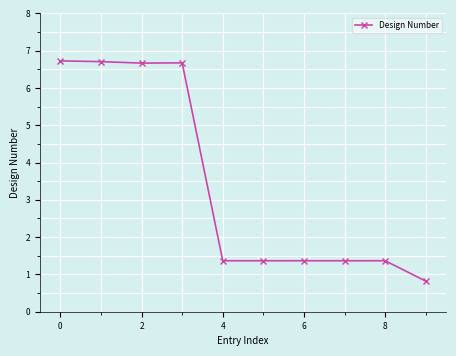

What is the difference between the second highest and second lowest values?

5.3